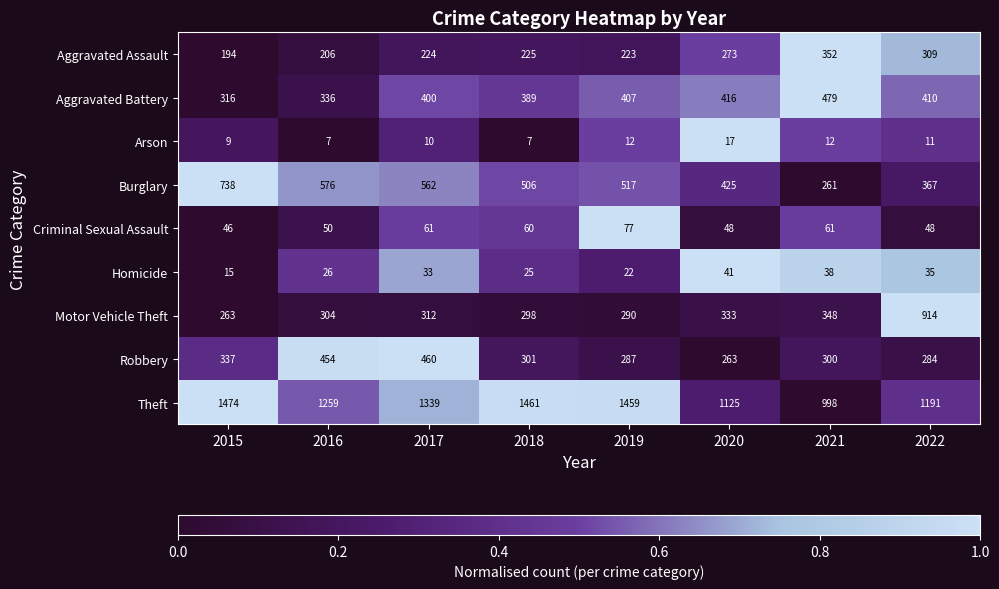

Read the Aggravated Battery value at 2020, to the nearest 5.

415